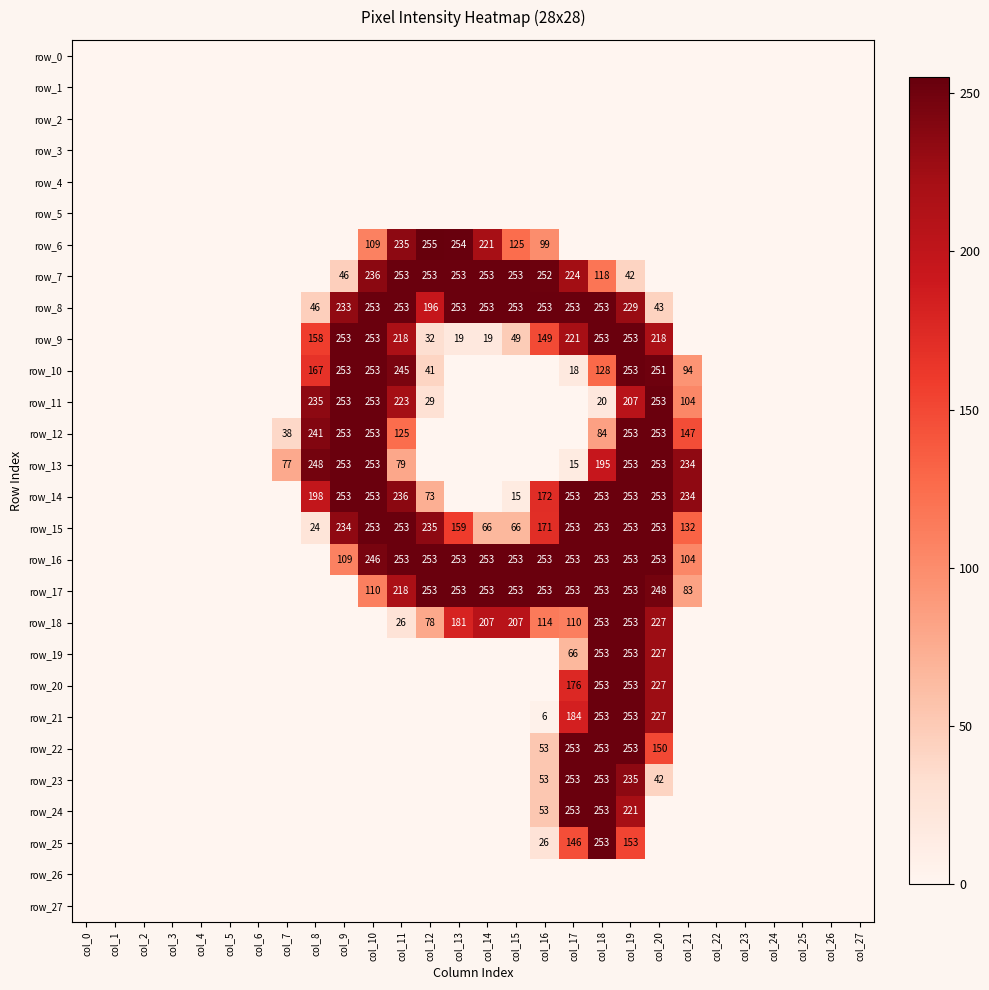

Reading left to right, list all the values displayed in this chart.

row_0: col_0=0	col_1=0	col_2=0	col_3=0	col_4=0	col_5=0	col_6=0	col_7=0	col_8=0	col_9=0	col_10=0	col_11=0	col_12=0	col_13=0	col_14=0	col_15=0	col_16=0	col_17=0	col_18=0	col_19=0	col_20=0	col_21=0	col_22=0	col_23=0	col_24=0	col_25=0	col_26=0	col_27=0
row_1: col_0=0	col_1=0	col_2=0	col_3=0	col_4=0	col_5=0	col_6=0	col_7=0	col_8=0	col_9=0	col_10=0	col_11=0	col_12=0	col_13=0	col_14=0	col_15=0	col_16=0	col_17=0	col_18=0	col_19=0	col_20=0	col_21=0	col_22=0	col_23=0	col_24=0	col_25=0	col_26=0	col_27=0
row_2: col_0=0	col_1=0	col_2=0	col_3=0	col_4=0	col_5=0	col_6=0	col_7=0	col_8=0	col_9=0	col_10=0	col_11=0	col_12=0	col_13=0	col_14=0	col_15=0	col_16=0	col_17=0	col_18=0	col_19=0	col_20=0	col_21=0	col_22=0	col_23=0	col_24=0	col_25=0	col_26=0	col_27=0
row_3: col_0=0	col_1=0	col_2=0	col_3=0	col_4=0	col_5=0	col_6=0	col_7=0	col_8=0	col_9=0	col_10=0	col_11=0	col_12=0	col_13=0	col_14=0	col_15=0	col_16=0	col_17=0	col_18=0	col_19=0	col_20=0	col_21=0	col_22=0	col_23=0	col_24=0	col_25=0	col_26=0	col_27=0
row_4: col_0=0	col_1=0	col_2=0	col_3=0	col_4=0	col_5=0	col_6=0	col_7=0	col_8=0	col_9=0	col_10=0	col_11=0	col_12=0	col_13=0	col_14=0	col_15=0	col_16=0	col_17=0	col_18=0	col_19=0	col_20=0	col_21=0	col_22=0	col_23=0	col_24=0	col_25=0	col_26=0	col_27=0
row_5: col_0=0	col_1=0	col_2=0	col_3=0	col_4=0	col_5=0	col_6=0	col_7=0	col_8=0	col_9=0	col_10=0	col_11=0	col_12=0	col_13=0	col_14=0	col_15=0	col_16=0	col_17=0	col_18=0	col_19=0	col_20=0	col_21=0	col_22=0	col_23=0	col_24=0	col_25=0	col_26=0	col_27=0
row_6: col_0=0	col_1=0	col_2=0	col_3=0	col_4=0	col_5=0	col_6=0	col_7=0	col_8=0	col_9=0	col_10=109	col_11=235	col_12=255	col_13=254	col_14=221	col_15=125	col_16=99	col_17=0	col_18=0	col_19=0	col_20=0	col_21=0	col_22=0	col_23=0	col_24=0	col_25=0	col_26=0	col_27=0
row_7: col_0=0	col_1=0	col_2=0	col_3=0	col_4=0	col_5=0	col_6=0	col_7=0	col_8=0	col_9=46	col_10=236	col_11=253	col_12=253	col_13=253	col_14=253	col_15=253	col_16=252	col_17=224	col_18=118	col_19=42	col_20=0	col_21=0	col_22=0	col_23=0	col_24=0	col_25=0	col_26=0	col_27=0
row_8: col_0=0	col_1=0	col_2=0	col_3=0	col_4=0	col_5=0	col_6=0	col_7=0	col_8=46	col_9=233	col_10=253	col_11=253	col_12=196	col_13=253	col_14=253	col_15=253	col_16=253	col_17=253	col_18=253	col_19=229	col_20=43	col_21=0	col_22=0	col_23=0	col_24=0	col_25=0	col_26=0	col_27=0
row_9: col_0=0	col_1=0	col_2=0	col_3=0	col_4=0	col_5=0	col_6=0	col_7=0	col_8=158	col_9=253	col_10=253	col_11=218	col_12=32	col_13=19	col_14=19	col_15=49	col_16=149	col_17=221	col_18=253	col_19=253	col_20=218	col_21=0	col_22=0	col_23=0	col_24=0	col_25=0	col_26=0	col_27=0
row_10: col_0=0	col_1=0	col_2=0	col_3=0	col_4=0	col_5=0	col_6=0	col_7=0	col_8=167	col_9=253	col_10=253	col_11=245	col_12=41	col_13=0	col_14=0	col_15=0	col_16=0	col_17=18	col_18=128	col_19=253	col_20=251	col_21=94	col_22=0	col_23=0	col_24=0	col_25=0	col_26=0	col_27=0
row_11: col_0=0	col_1=0	col_2=0	col_3=0	col_4=0	col_5=0	col_6=0	col_7=0	col_8=235	col_9=253	col_10=253	col_11=223	col_12=29	col_13=0	col_14=0	col_15=0	col_16=0	col_17=0	col_18=20	col_19=207	col_20=253	col_21=104	col_22=0	col_23=0	col_24=0	col_25=0	col_26=0	col_27=0
row_12: col_0=0	col_1=0	col_2=0	col_3=0	col_4=0	col_5=0	col_6=0	col_7=38	col_8=241	col_9=253	col_10=253	col_11=125	col_12=0	col_13=0	col_14=0	col_15=0	col_16=0	col_17=0	col_18=84	col_19=253	col_20=253	col_21=147	col_22=0	col_23=0	col_24=0	col_25=0	col_26=0	col_27=0
row_13: col_0=0	col_1=0	col_2=0	col_3=0	col_4=0	col_5=0	col_6=0	col_7=77	col_8=248	col_9=253	col_10=253	col_11=79	col_12=0	col_13=0	col_14=0	col_15=0	col_16=0	col_17=15	col_18=195	col_19=253	col_20=253	col_21=234	col_22=0	col_23=0	col_24=0	col_25=0	col_26=0	col_27=0
row_14: col_0=0	col_1=0	col_2=0	col_3=0	col_4=0	col_5=0	col_6=0	col_7=0	col_8=198	col_9=253	col_10=253	col_11=236	col_12=73	col_13=0	col_14=0	col_15=15	col_16=172	col_17=253	col_18=253	col_19=253	col_20=253	col_21=234	col_22=0	col_23=0	col_24=0	col_25=0	col_26=0	col_27=0
row_15: col_0=0	col_1=0	col_2=0	col_3=0	col_4=0	col_5=0	col_6=0	col_7=0	col_8=24	col_9=234	col_10=253	col_11=253	col_12=235	col_13=159	col_14=66	col_15=66	col_16=171	col_17=253	col_18=253	col_19=253	col_20=253	col_21=132	col_22=0	col_23=0	col_24=0	col_25=0	col_26=0	col_27=0
row_16: col_0=0	col_1=0	col_2=0	col_3=0	col_4=0	col_5=0	col_6=0	col_7=0	col_8=0	col_9=109	col_10=246	col_11=253	col_12=253	col_13=253	col_14=253	col_15=253	col_16=253	col_17=253	col_18=253	col_19=253	col_20=253	col_21=104	col_22=0	col_23=0	col_24=0	col_25=0	col_26=0	col_27=0
row_17: col_0=0	col_1=0	col_2=0	col_3=0	col_4=0	col_5=0	col_6=0	col_7=0	col_8=0	col_9=0	col_10=110	col_11=218	col_12=253	col_13=253	col_14=253	col_15=253	col_16=253	col_17=253	col_18=253	col_19=253	col_20=248	col_21=83	col_22=0	col_23=0	col_24=0	col_25=0	col_26=0	col_27=0
row_18: col_0=0	col_1=0	col_2=0	col_3=0	col_4=0	col_5=0	col_6=0	col_7=0	col_8=0	col_9=0	col_10=0	col_11=26	col_12=78	col_13=181	col_14=207	col_15=207	col_16=114	col_17=110	col_18=253	col_19=253	col_20=227	col_21=0	col_22=0	col_23=0	col_24=0	col_25=0	col_26=0	col_27=0
row_19: col_0=0	col_1=0	col_2=0	col_3=0	col_4=0	col_5=0	col_6=0	col_7=0	col_8=0	col_9=0	col_10=0	col_11=0	col_12=0	col_13=0	col_14=0	col_15=0	col_16=0	col_17=66	col_18=253	col_19=253	col_20=227	col_21=0	col_22=0	col_23=0	col_24=0	col_25=0	col_26=0	col_27=0
row_20: col_0=0	col_1=0	col_2=0	col_3=0	col_4=0	col_5=0	col_6=0	col_7=0	col_8=0	col_9=0	col_10=0	col_11=0	col_12=0	col_13=0	col_14=0	col_15=0	col_16=0	col_17=176	col_18=253	col_19=253	col_20=227	col_21=0	col_22=0	col_23=0	col_24=0	col_25=0	col_26=0	col_27=0
row_21: col_0=0	col_1=0	col_2=0	col_3=0	col_4=0	col_5=0	col_6=0	col_7=0	col_8=0	col_9=0	col_10=0	col_11=0	col_12=0	col_13=0	col_14=0	col_15=0	col_16=6	col_17=184	col_18=253	col_19=253	col_20=227	col_21=0	col_22=0	col_23=0	col_24=0	col_25=0	col_26=0	col_27=0
row_22: col_0=0	col_1=0	col_2=0	col_3=0	col_4=0	col_5=0	col_6=0	col_7=0	col_8=0	col_9=0	col_10=0	col_11=0	col_12=0	col_13=0	col_14=0	col_15=0	col_16=53	col_17=253	col_18=253	col_19=253	col_20=150	col_21=0	col_22=0	col_23=0	col_24=0	col_25=0	col_26=0	col_27=0
row_23: col_0=0	col_1=0	col_2=0	col_3=0	col_4=0	col_5=0	col_6=0	col_7=0	col_8=0	col_9=0	col_10=0	col_11=0	col_12=0	col_13=0	col_14=0	col_15=0	col_16=53	col_17=253	col_18=253	col_19=235	col_20=42	col_21=0	col_22=0	col_23=0	col_24=0	col_25=0	col_26=0	col_27=0
row_24: col_0=0	col_1=0	col_2=0	col_3=0	col_4=0	col_5=0	col_6=0	col_7=0	col_8=0	col_9=0	col_10=0	col_11=0	col_12=0	col_13=0	col_14=0	col_15=0	col_16=53	col_17=253	col_18=253	col_19=221	col_20=0	col_21=0	col_22=0	col_23=0	col_24=0	col_25=0	col_26=0	col_27=0
row_25: col_0=0	col_1=0	col_2=0	col_3=0	col_4=0	col_5=0	col_6=0	col_7=0	col_8=0	col_9=0	col_10=0	col_11=0	col_12=0	col_13=0	col_14=0	col_15=0	col_16=26	col_17=146	col_18=253	col_19=153	col_20=0	col_21=0	col_22=0	col_23=0	col_24=0	col_25=0	col_26=0	col_27=0
row_26: col_0=0	col_1=0	col_2=0	col_3=0	col_4=0	col_5=0	col_6=0	col_7=0	col_8=0	col_9=0	col_10=0	col_11=0	col_12=0	col_13=0	col_14=0	col_15=0	col_16=0	col_17=0	col_18=0	col_19=0	col_20=0	col_21=0	col_22=0	col_23=0	col_24=0	col_25=0	col_26=0	col_27=0
row_27: col_0=0	col_1=0	col_2=0	col_3=0	col_4=0	col_5=0	col_6=0	col_7=0	col_8=0	col_9=0	col_10=0	col_11=0	col_12=0	col_13=0	col_14=0	col_15=0	col_16=0	col_17=0	col_18=0	col_19=0	col_20=0	col_21=0	col_22=0	col_23=0	col_24=0	col_25=0	col_26=0	col_27=0